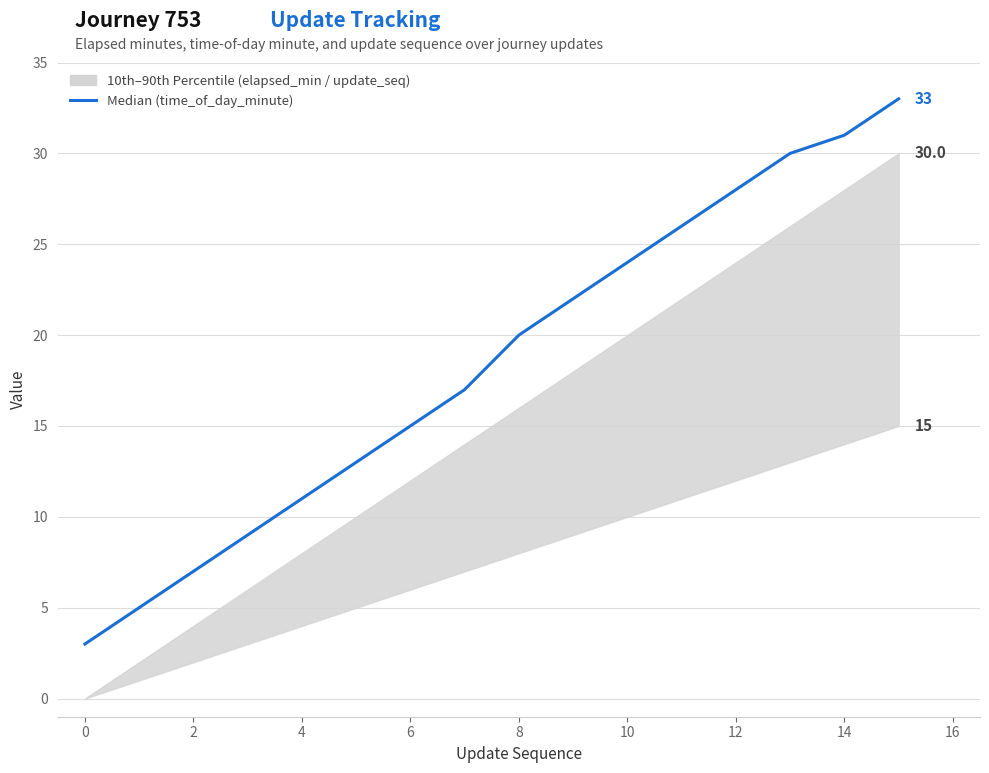

What is the value of the 14th point from the left?

30